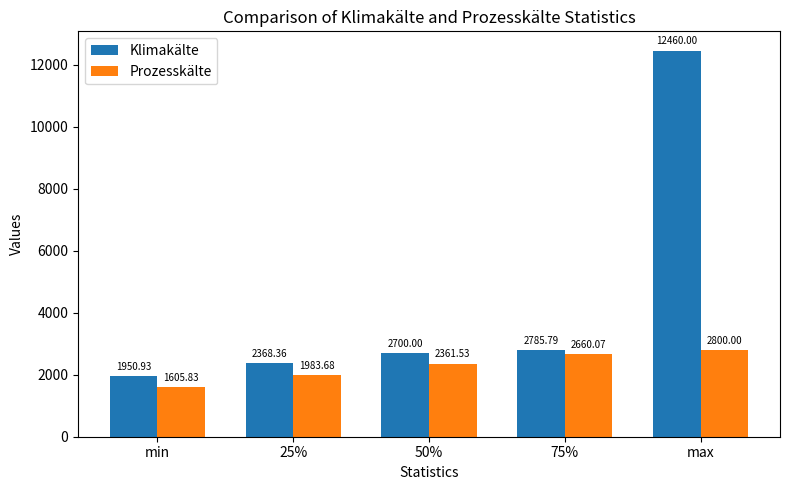

Which series changed the most between min and 75%?

Prozesskälte